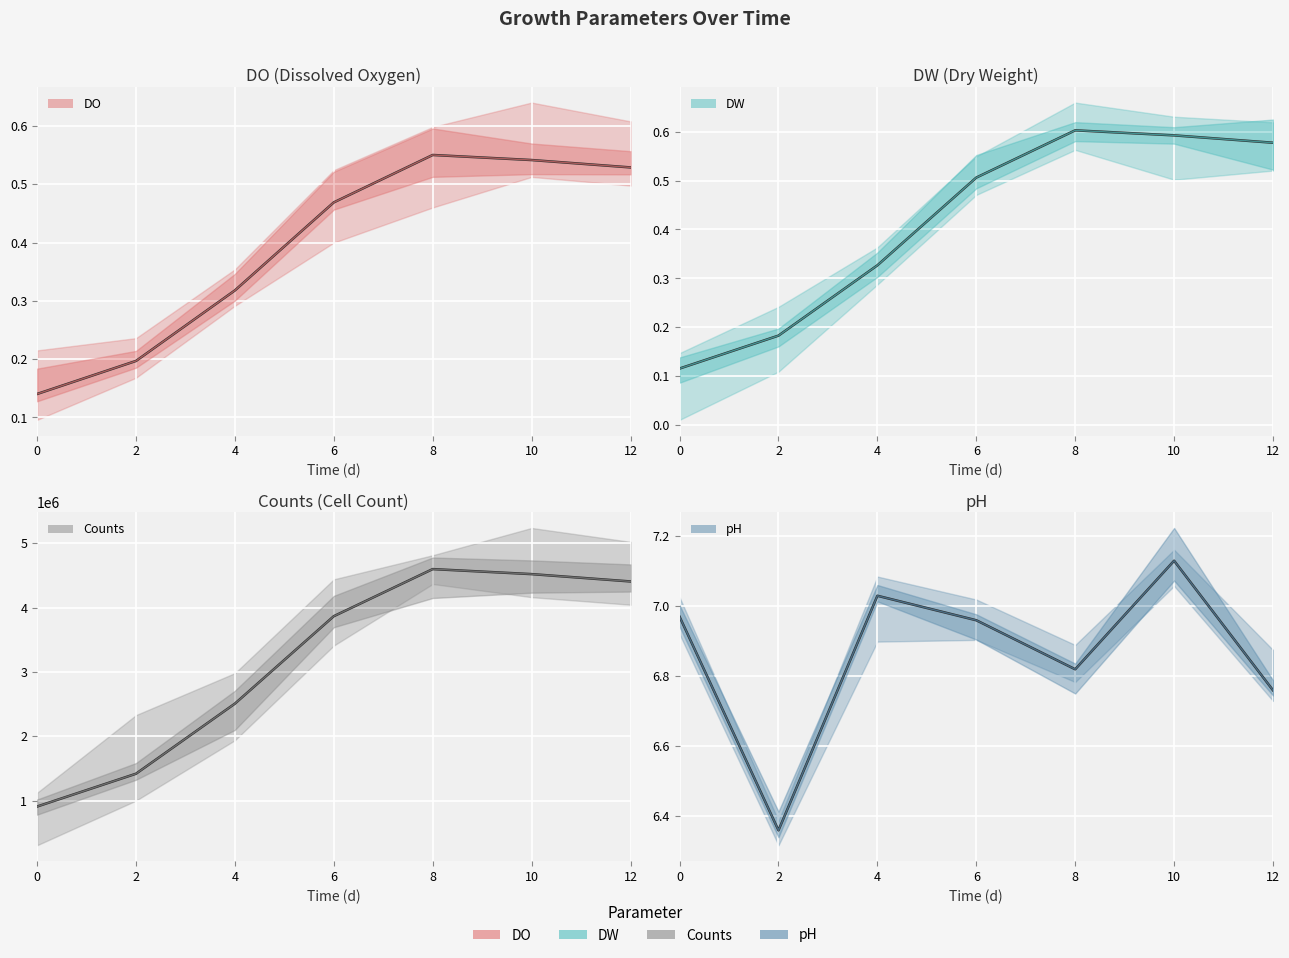

Is the value of Counts at 0 greater than the value of pH at 4?

Yes